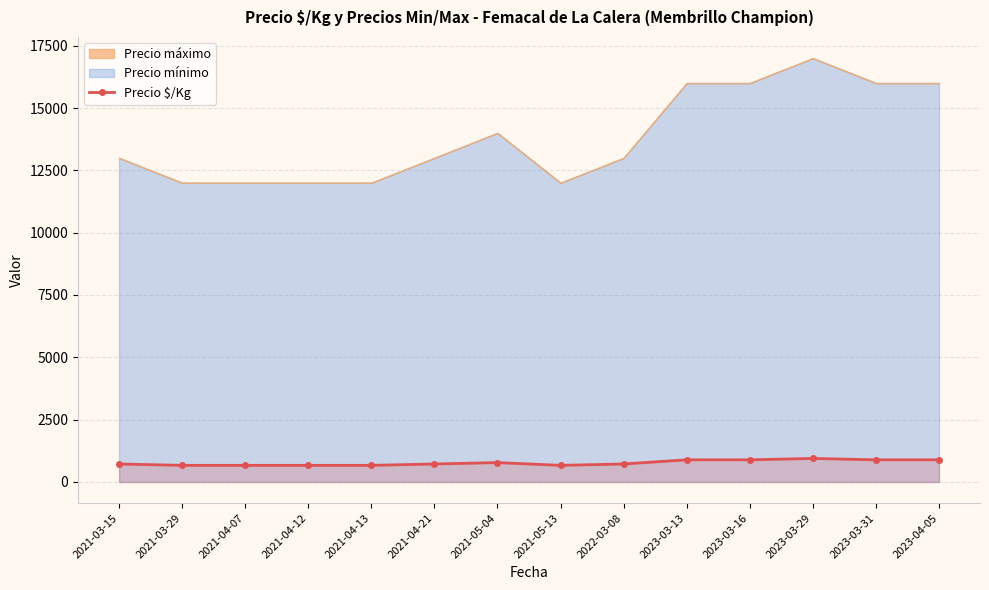

Count the values in the range 667 to 889.

13